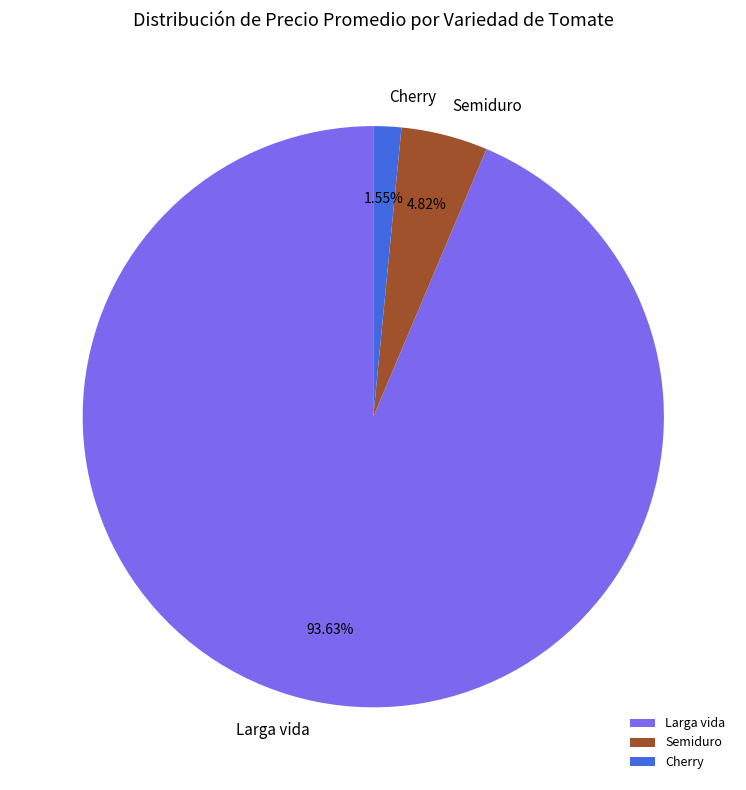

Is Larga vida the majority of the pie?

Yes